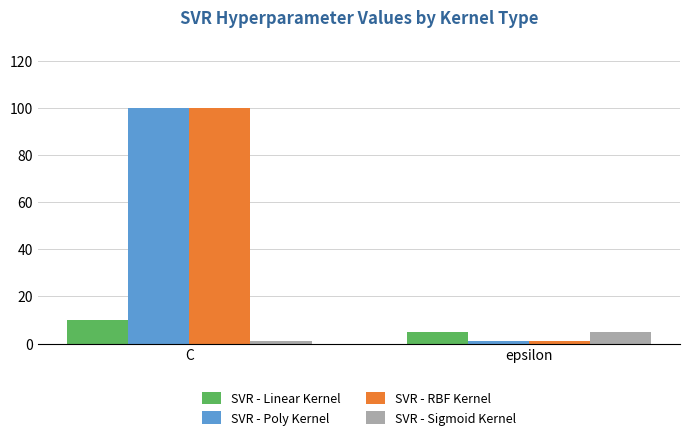

Is the value of SVR - Poly Kernel at epsilon greater than the value of SVR - Linear Kernel at epsilon?

No